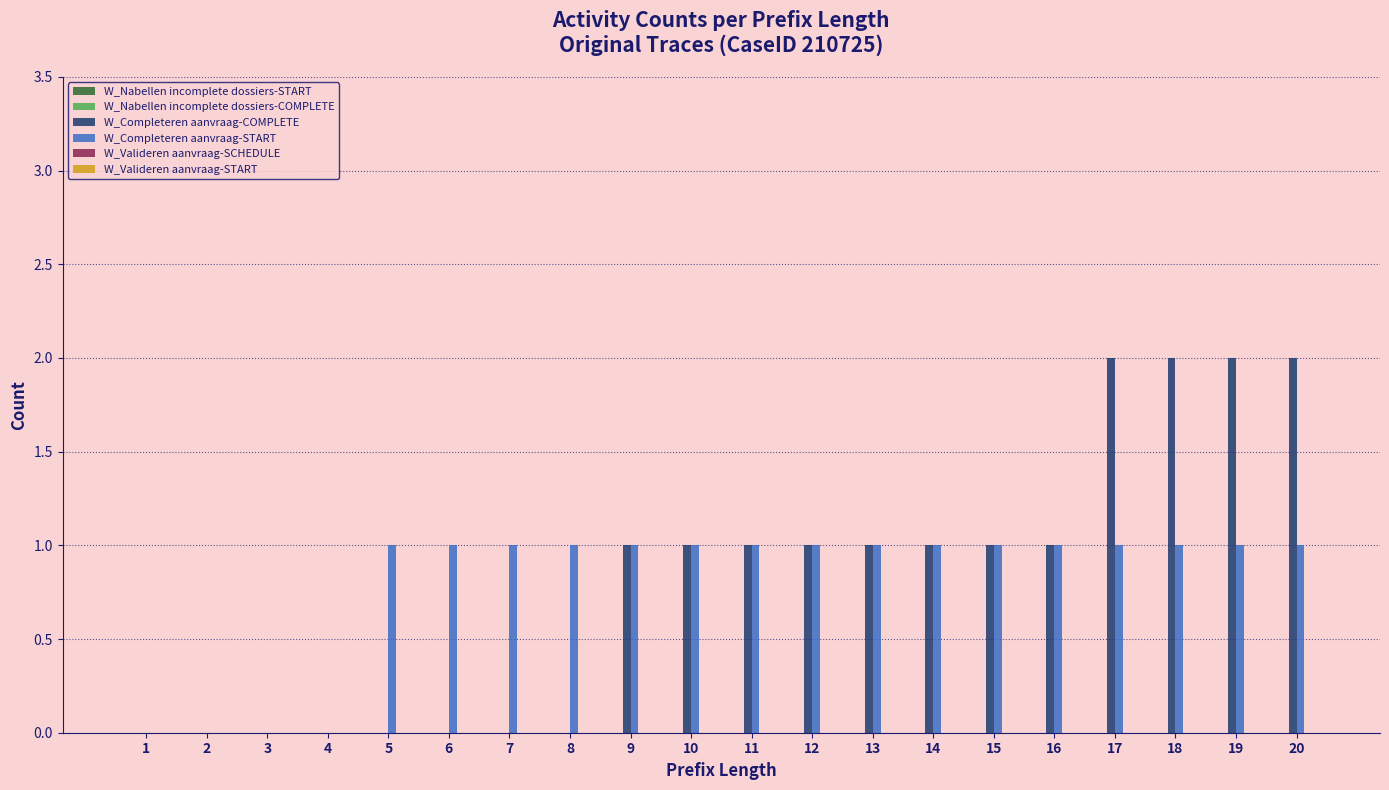

The value of W_Completeren aanvraag-START at 6 is 1. True or false?

True